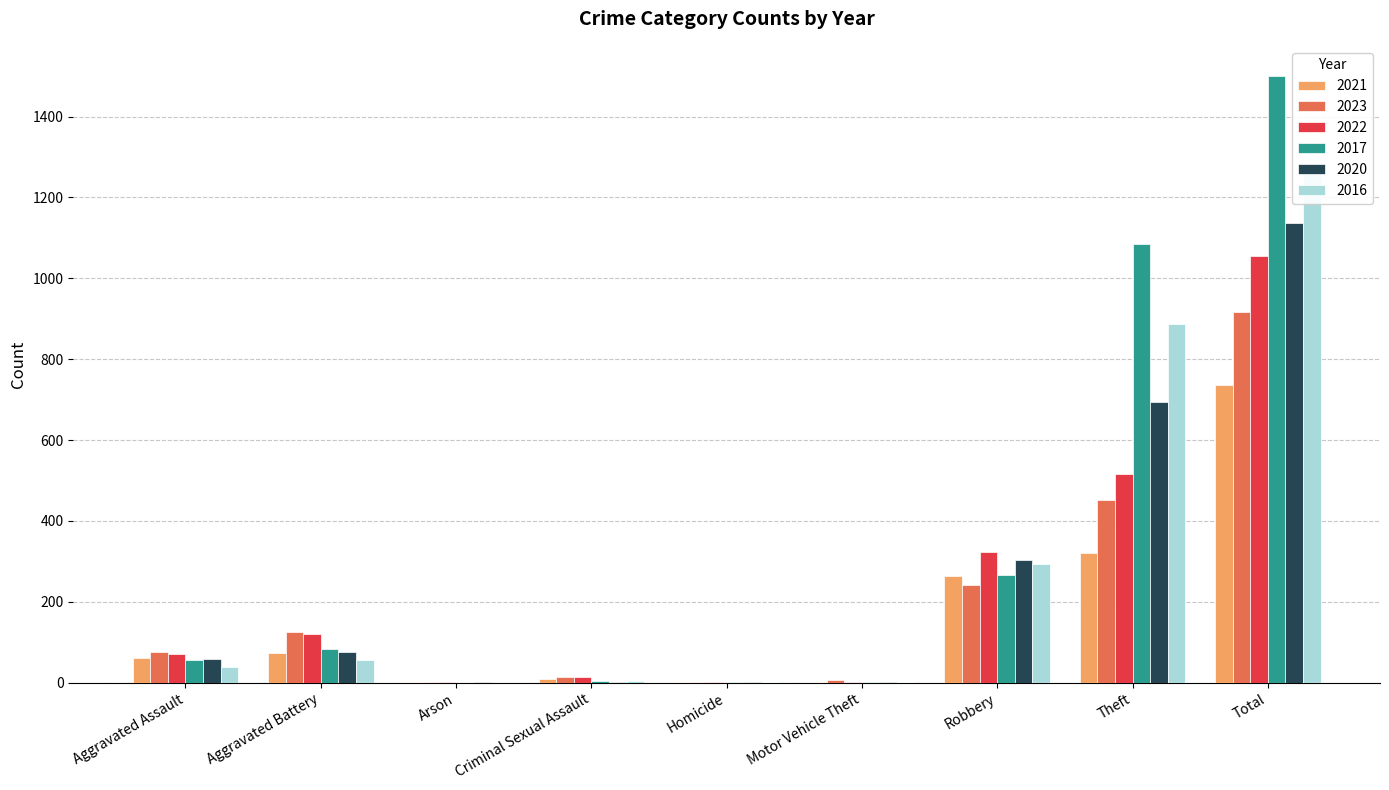

The value of 2020 at Motor Vehicle Theft is 1. True or false?

True